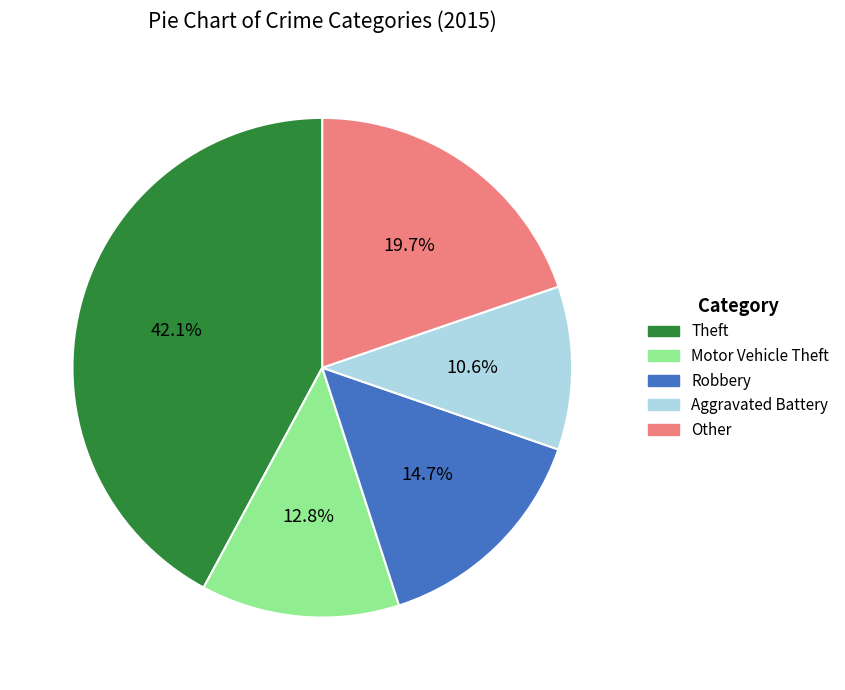

Do Robbery and Other together represent more than half of the pie?

No